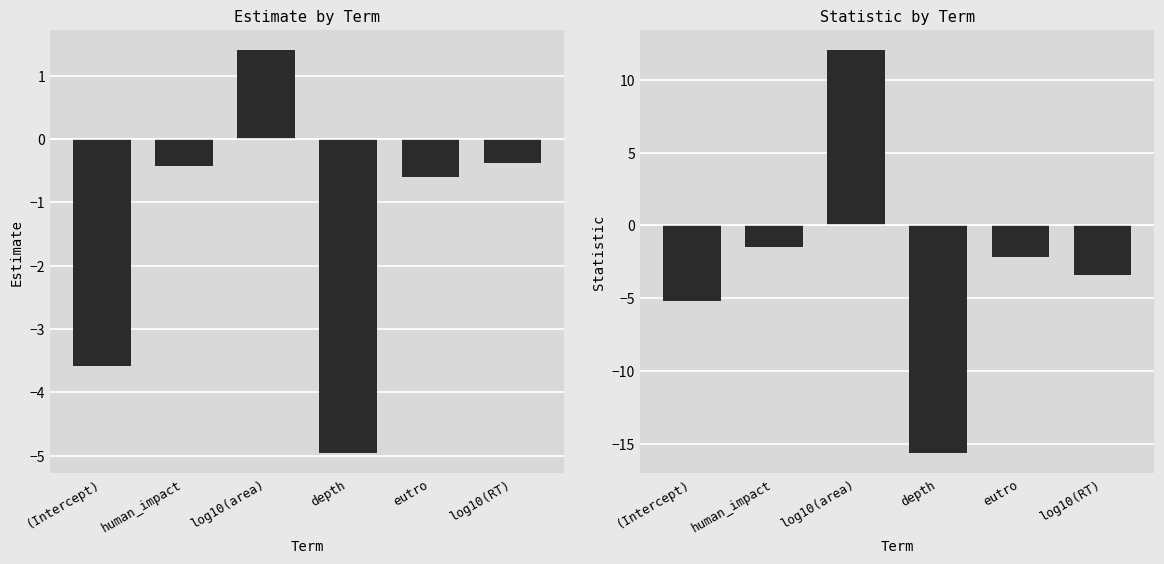

What is the label of the 3rd bar from the left?

log10(area)